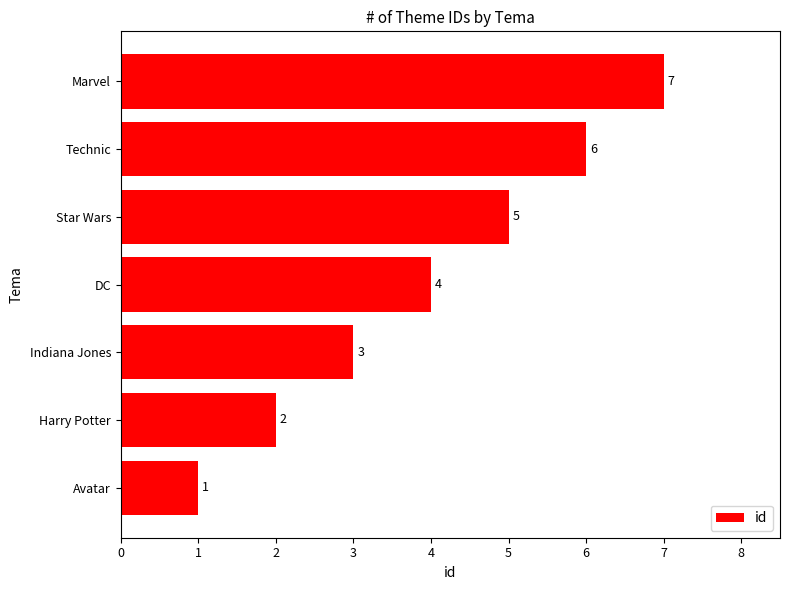

Rank the categories by value from highest to lowest.

Marvel, Technic, Star Wars, DC, Indiana Jones, Harry Potter, Avatar